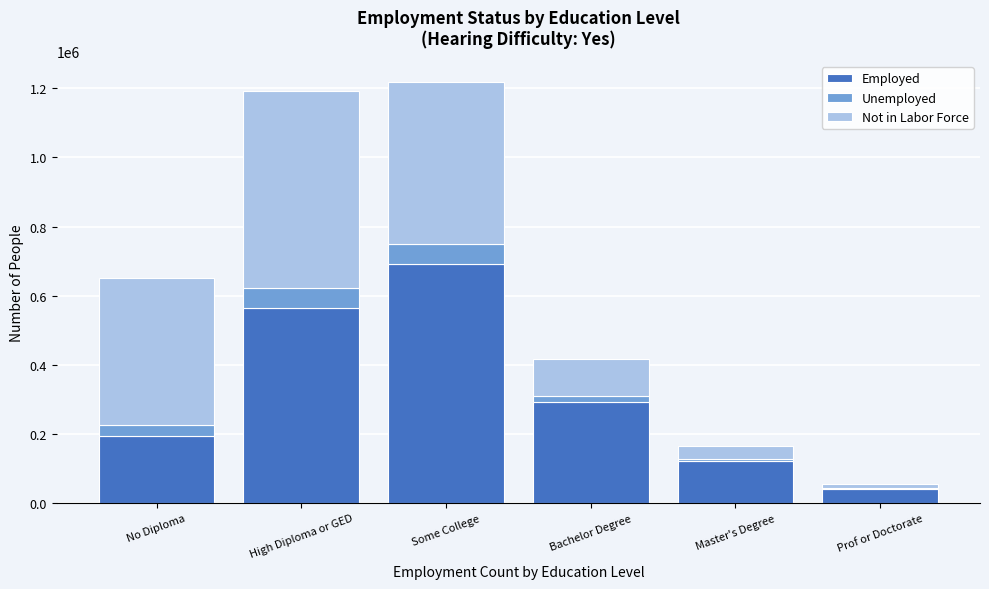

Reading left to right, what are the values for Employed?

No Diploma=193019	High Diploma or GED=564677	Some College=692129	Bachelor Degree=292158	Master's Degree=121624	Prof or Doctorate=42244